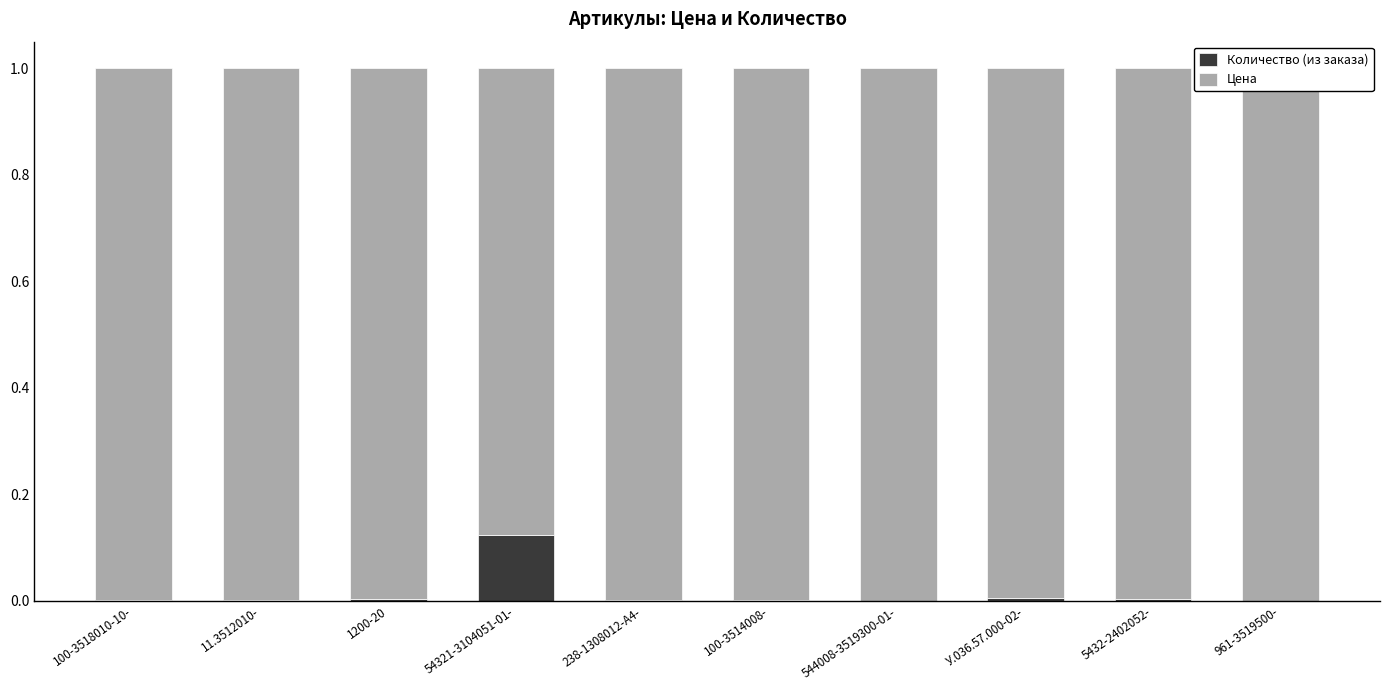

Rank the series by their average value, from lowest to highest.

Количество (из заказа), Цена